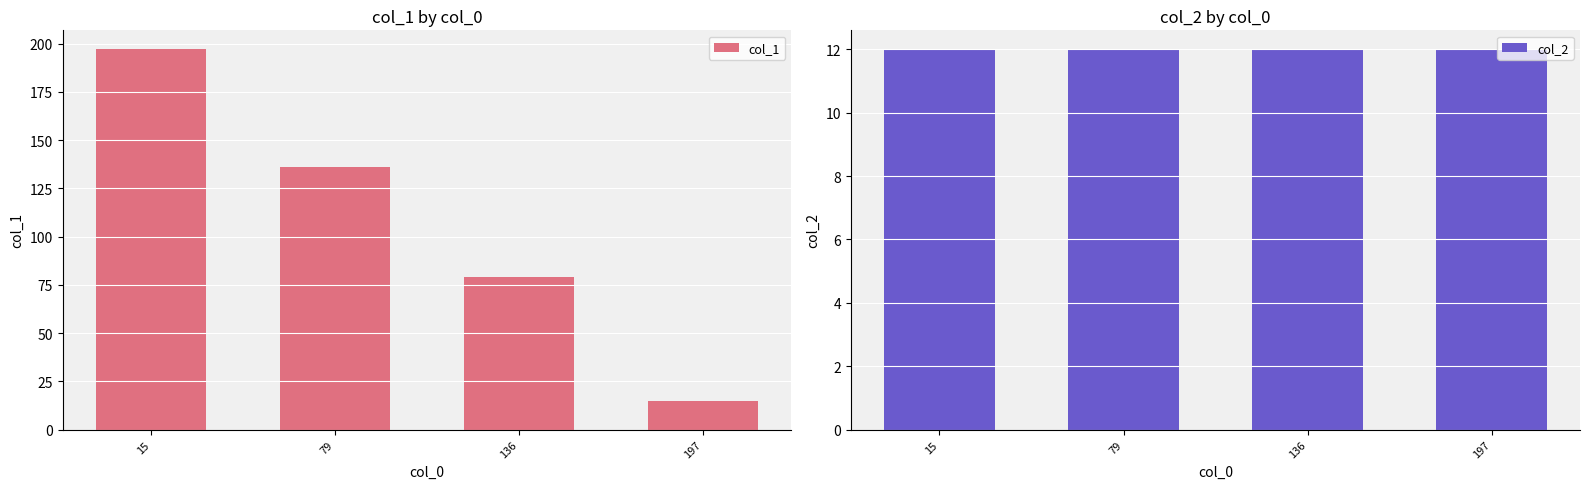

How many distinct data groups are displayed?

2